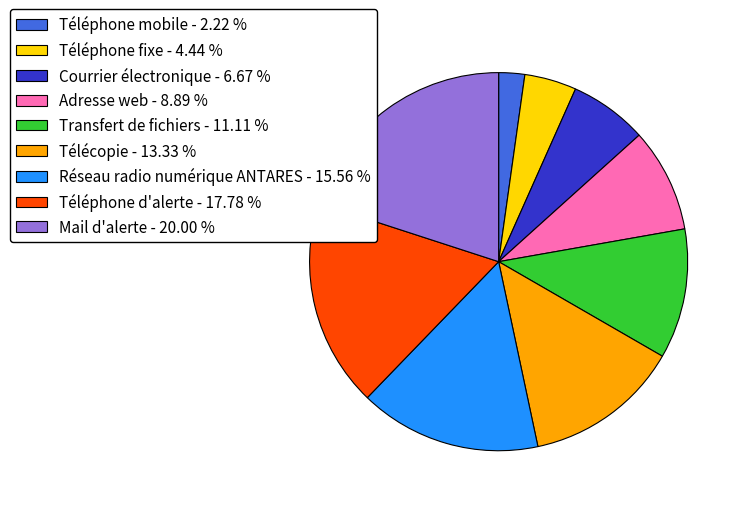

Which has a higher value, Courrier électronique or Téléphone d'alerte?

Téléphone d'alerte